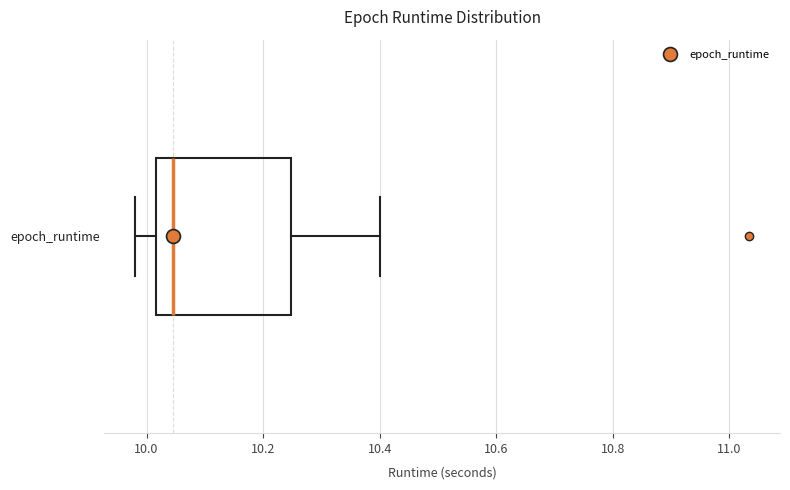

Read this box plot against the x-axis: the position of the median line, the range covered by the box, and the ends of both whiskers. The values are not printed on the chart, so give them approximately, as read against the axis.

median 10.04, box 10.02 to 10.24, whiskers 9.98 to 10.40